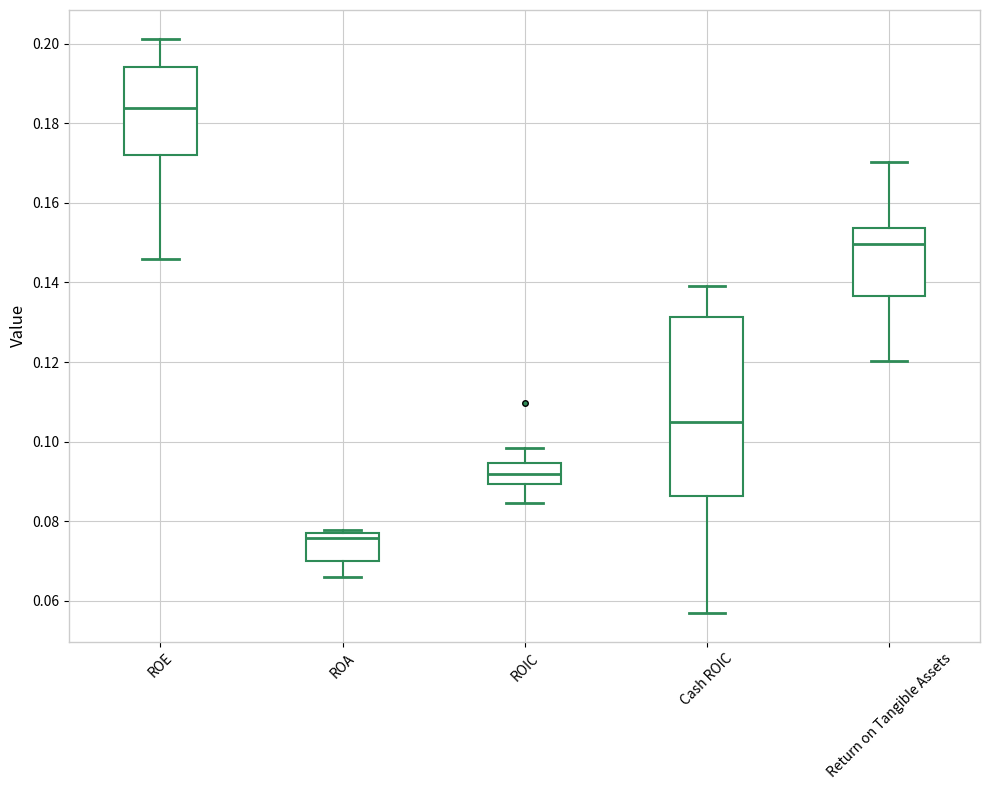

Which box is the tallest, from its lower edge to its upper edge?

Cash ROIC